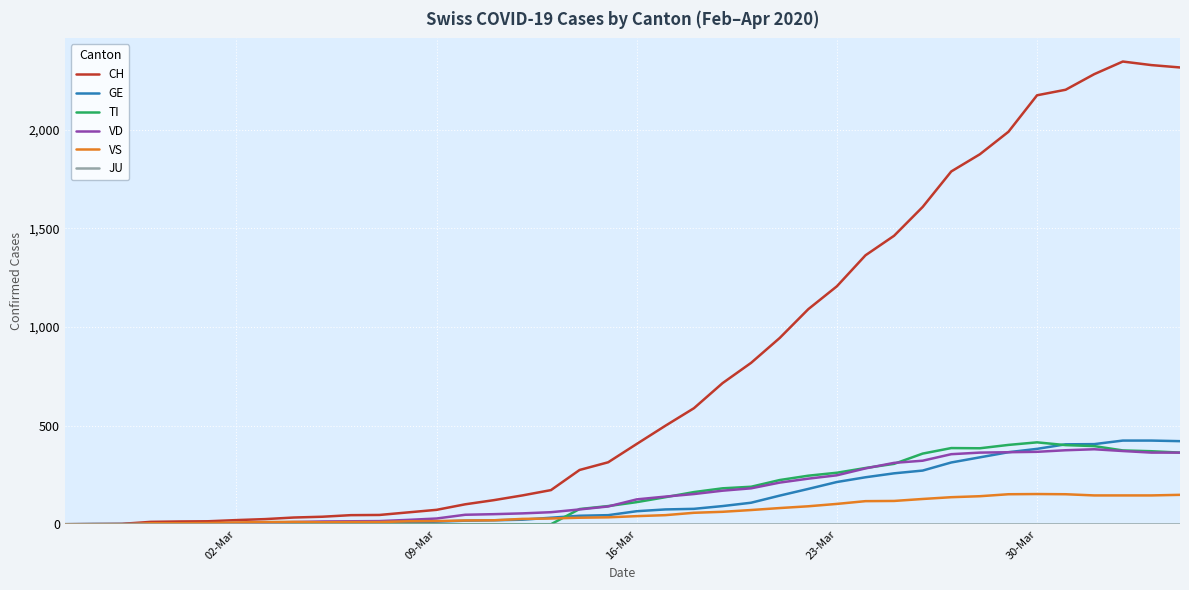

What is the greatest value displayed?

2345